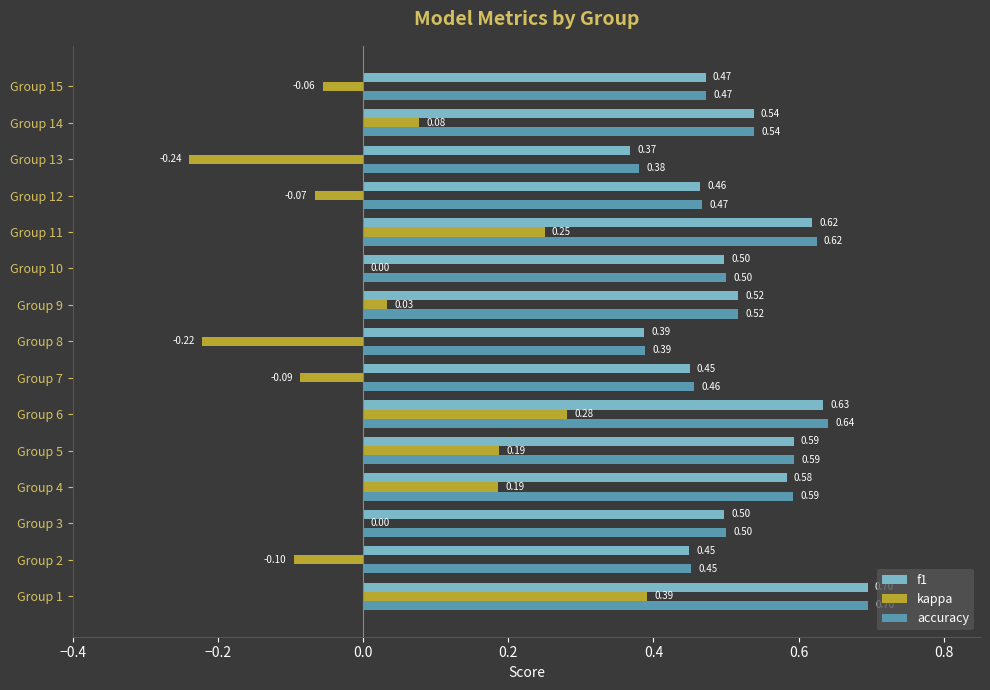

Count the accuracy values in the range 0 to 1.

15